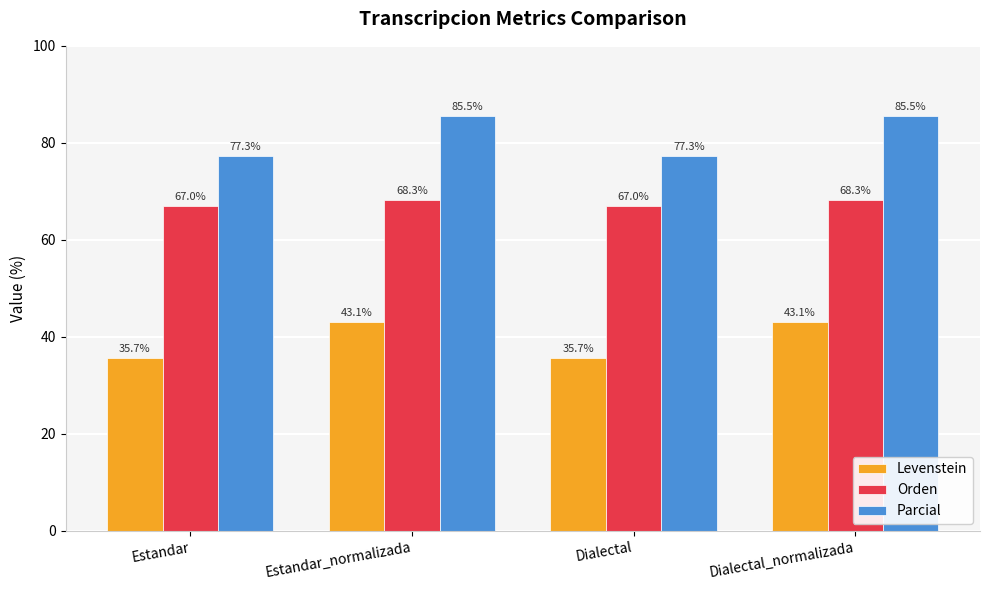

What value does the Parcial series have at Estandar_normalizada?

85.5